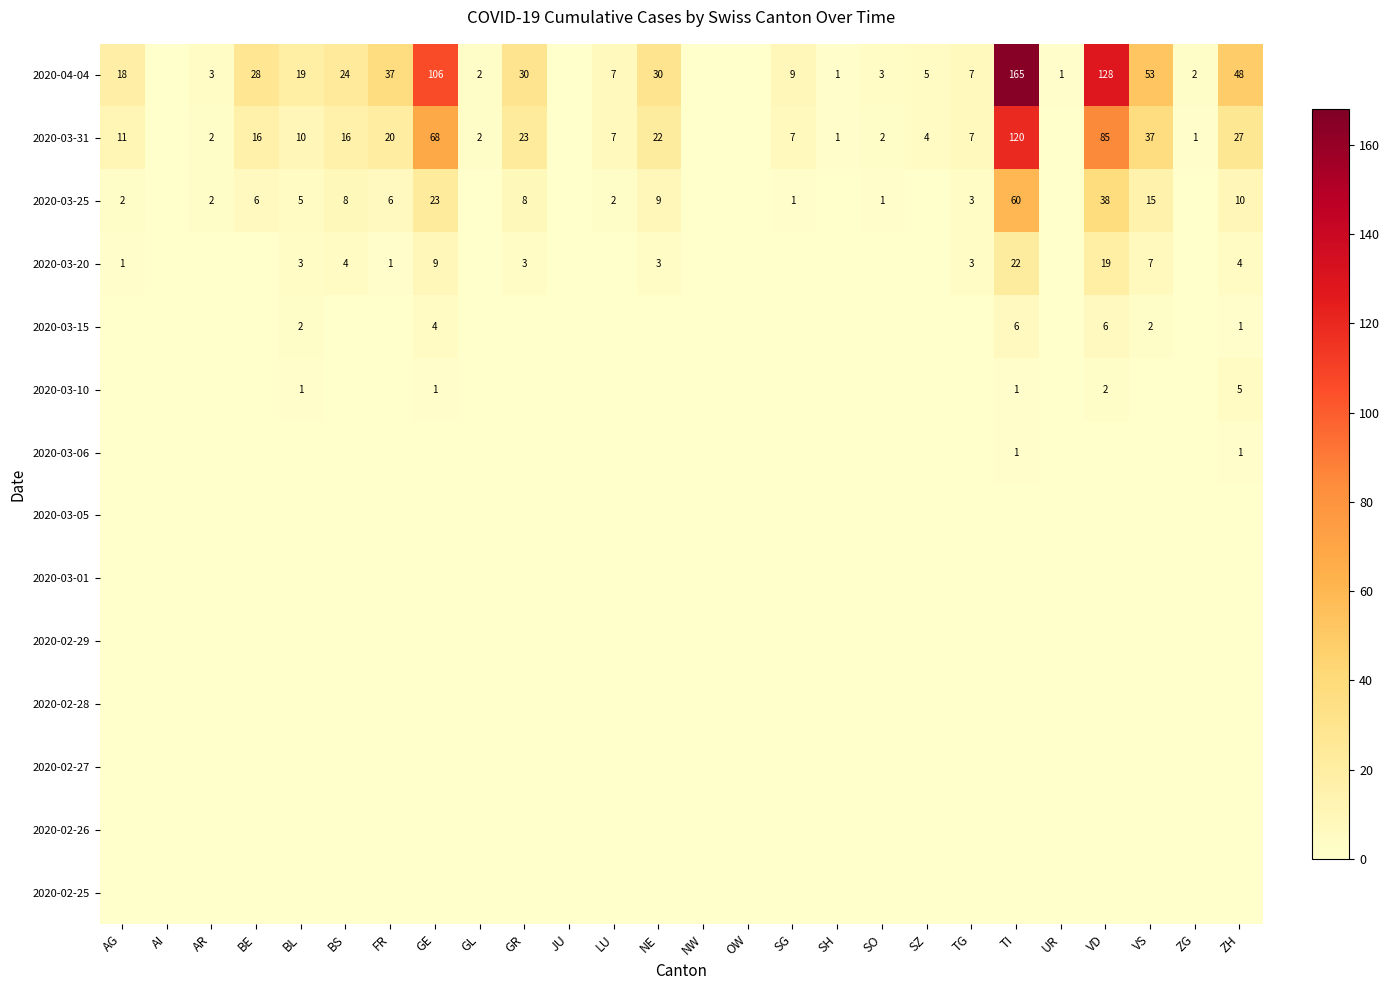

What is the difference between the 2020-03-25 values at GE and ZH?

13